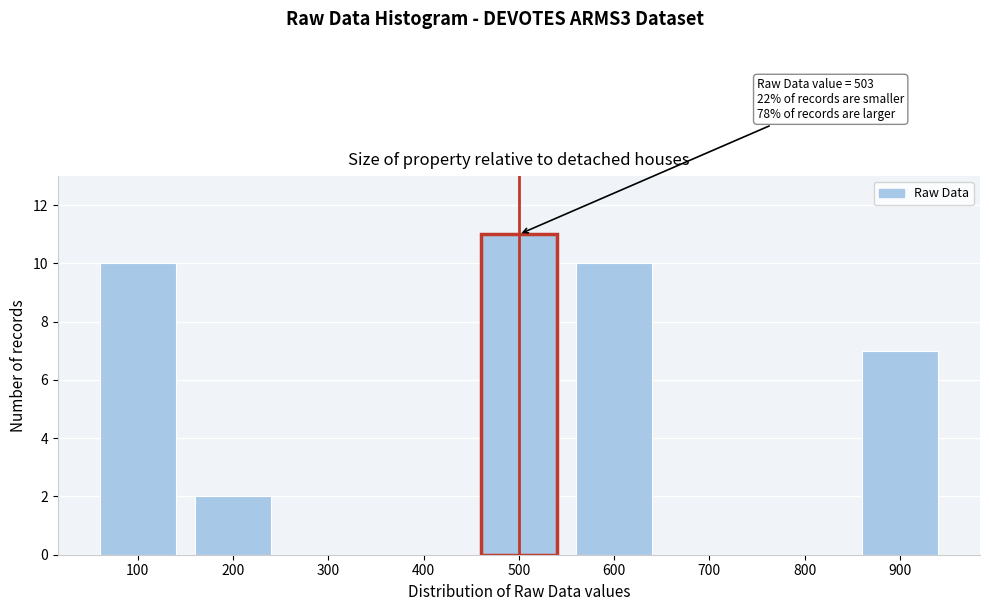

Reading right to left, transcribe all the data shown in this chart.

900=7	800=0	700=0	600=10	500=11	400=0	300=0	200=2	100=10